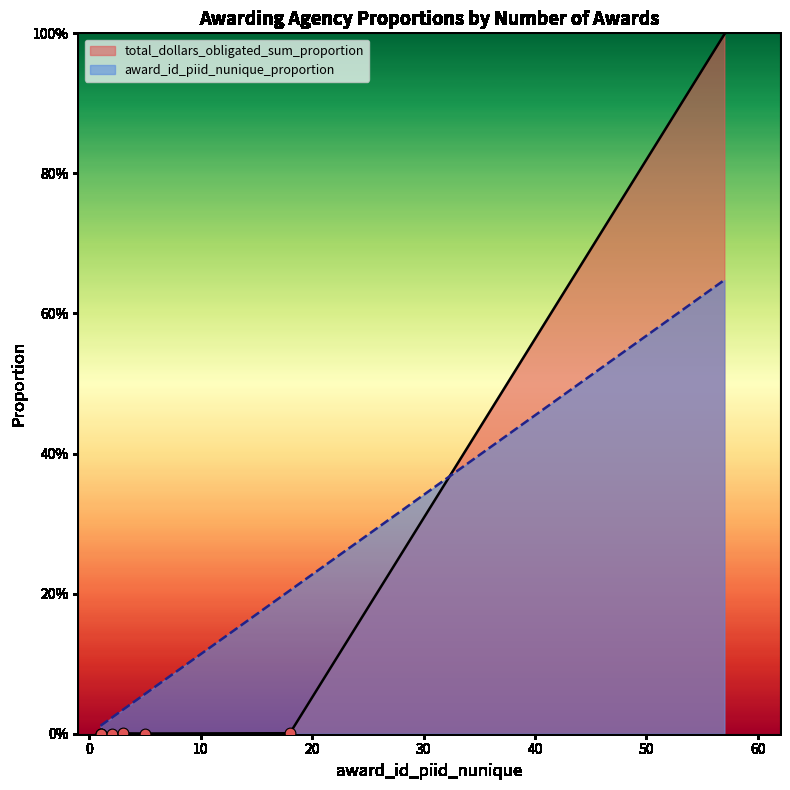

Which series reaches the maximum Y coordinate?

total_dollars_obligated_sum